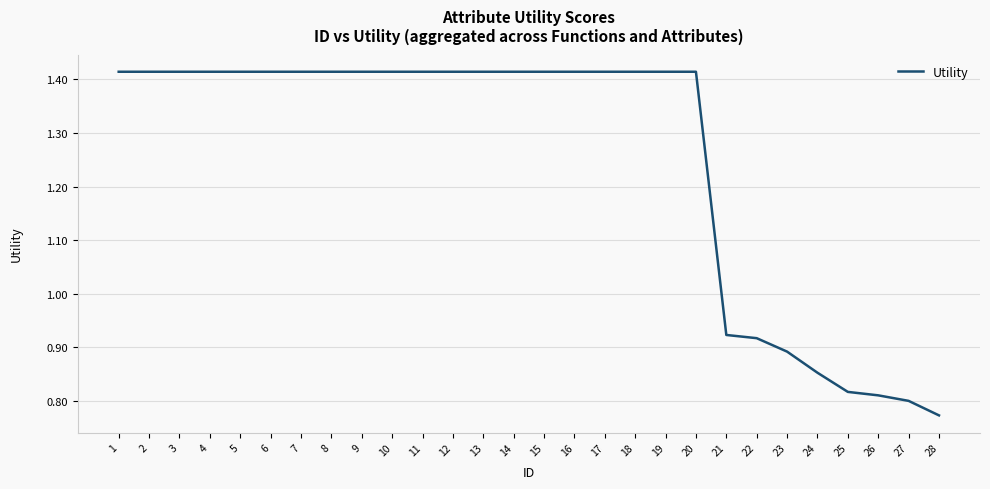

What is the difference between the maximum and second lowest values?

0.6